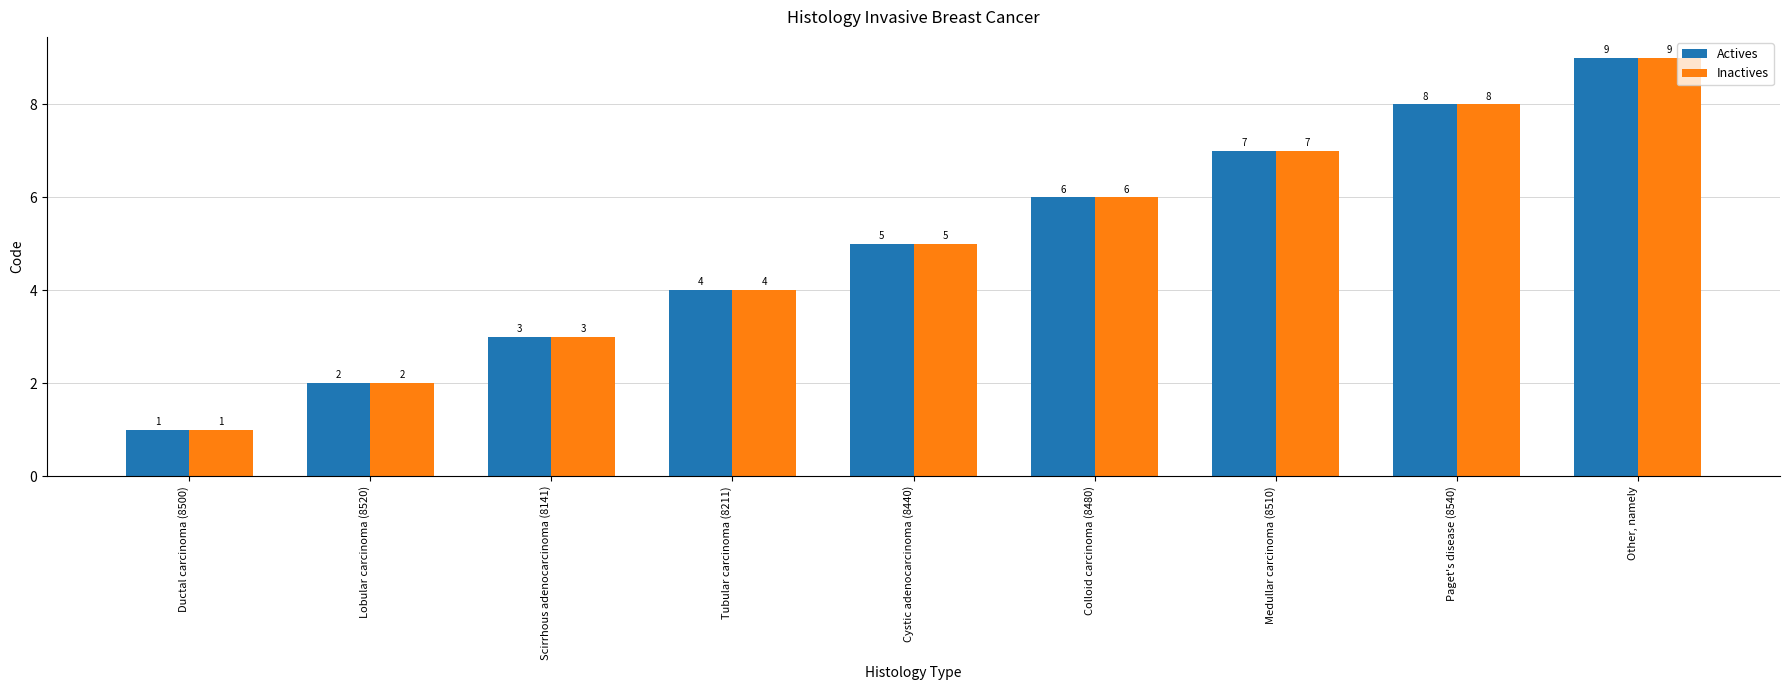

How many bars are there in total?

18